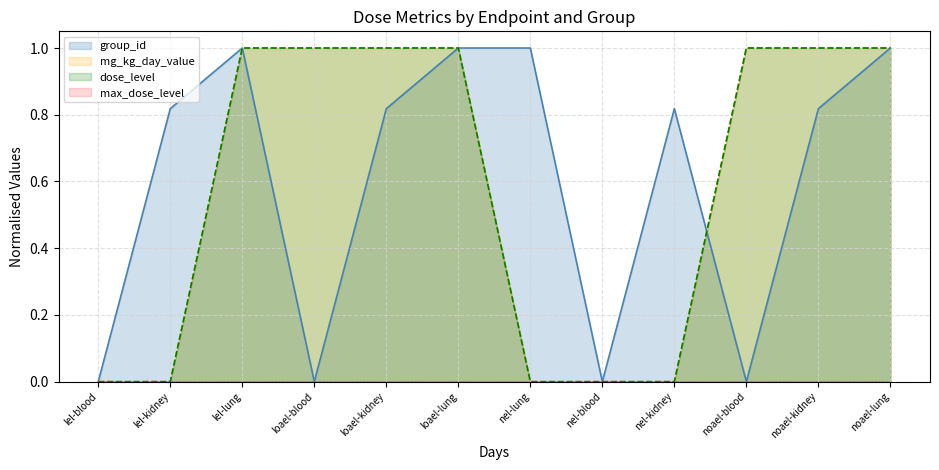

At which label is mg_kg_day_value closest to 0?

lel-blood